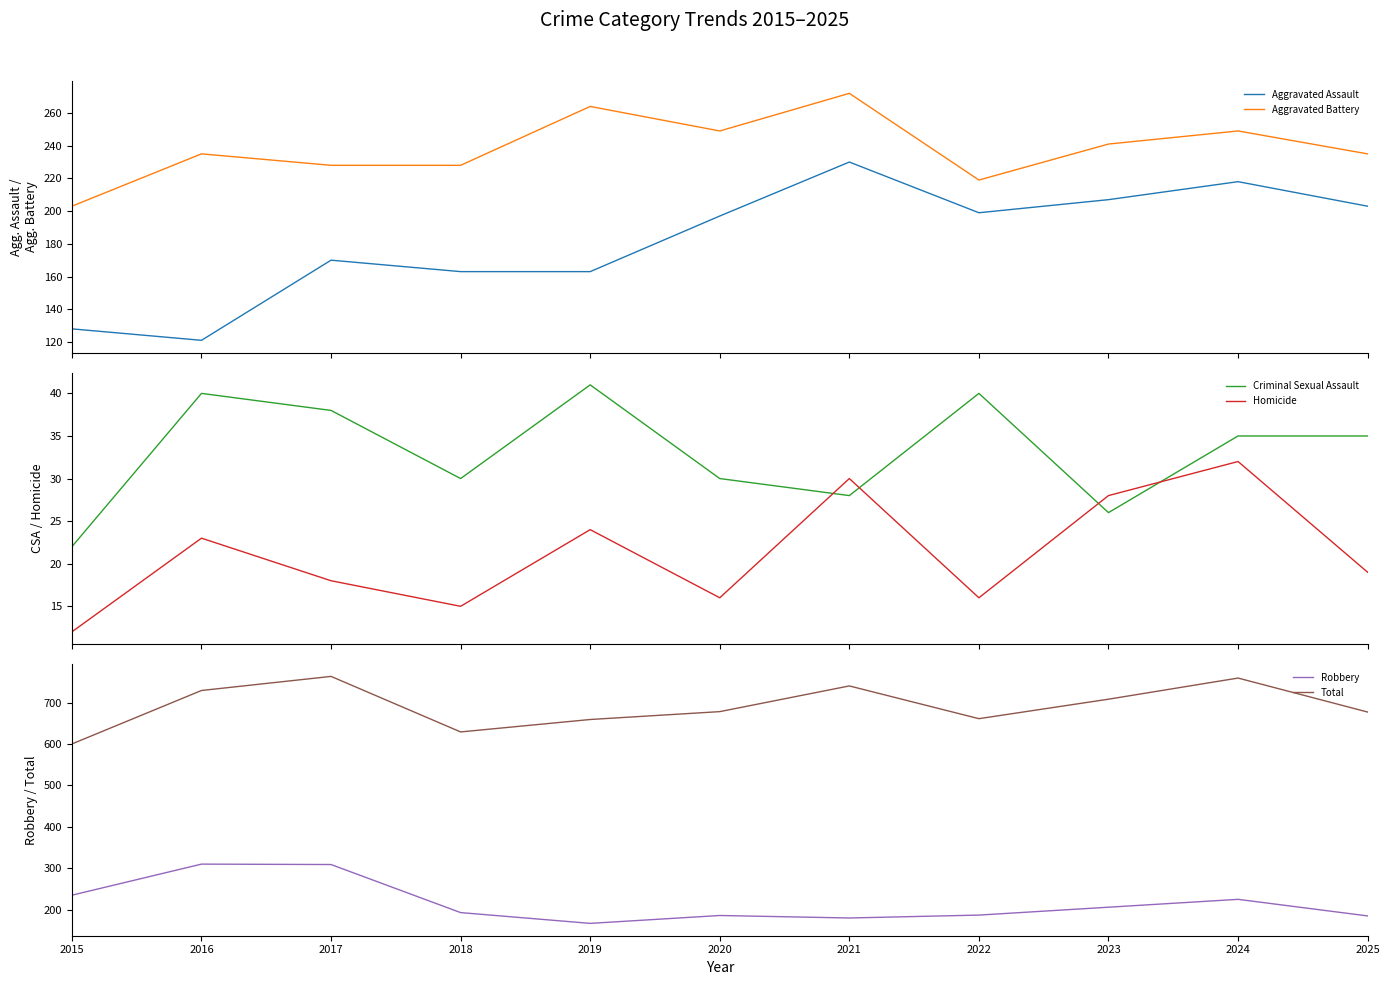

Is it true that Aggravated Assault equals 218 at 2024?

True